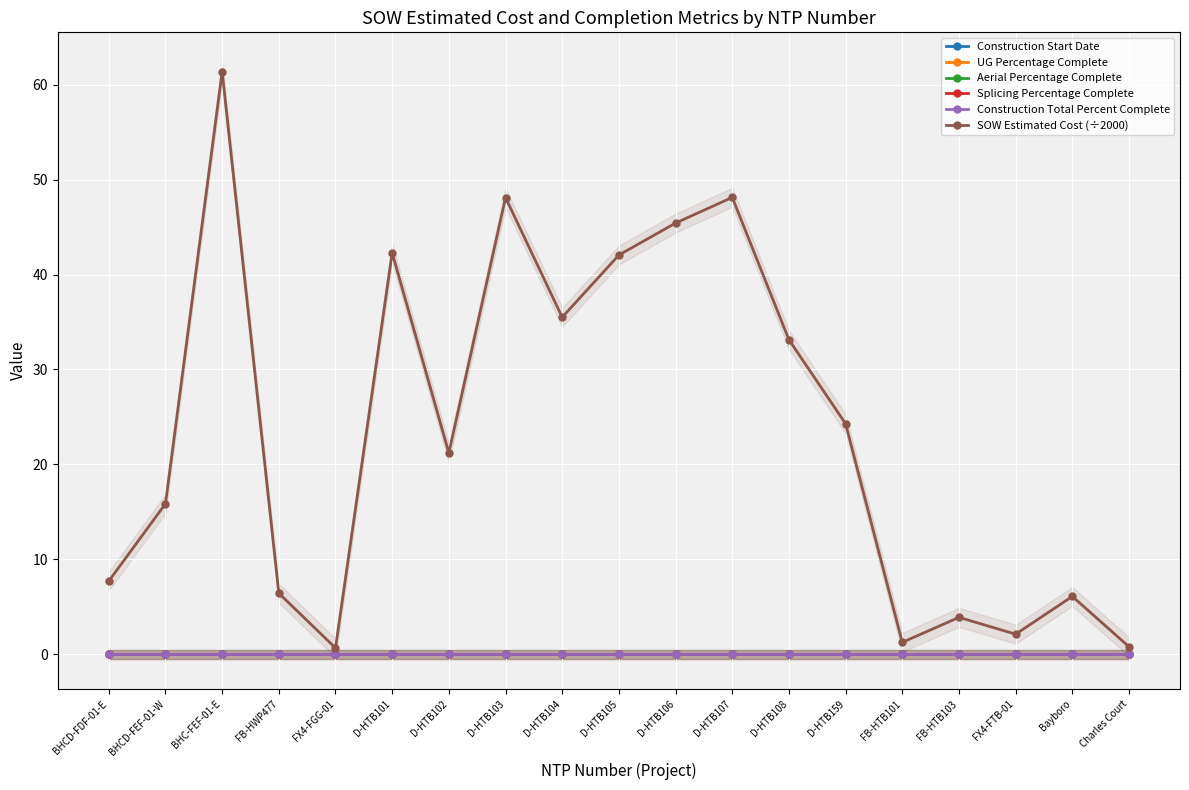

Reading left to right, extract all data points from this chart.

Construction Start Date: BHCD-FDF-01-E=0.0	BHCD-FEF-01-W=0.0	BHC-FEF-01-E=0.0	FB-HWP477=0.0	FX4-FGG-01=0.0	D-HTB101=0.0	D-HTB102=0.0	D-HTB103=0.0	D-HTB104=0.0	D-HTB105=0.0	D-HTB106=0.0	D-HTB107=0.0	D-HTB108=0.0	D-HTB159=0.0	FB-HTB101=0.0	FB-HTB103=0.0	FX4-FTB-01=0.0	Bayboro=0.0	Charles Court=0.0
UG Percentage Complete: BHCD-FDF-01-E=0.0	BHCD-FEF-01-W=0.0	BHC-FEF-01-E=0.0	FB-HWP477=0.0	FX4-FGG-01=0.0	D-HTB101=0.0	D-HTB102=0.0	D-HTB103=0.0	D-HTB104=0.0	D-HTB105=0.0	D-HTB106=0.0	D-HTB107=0.0	D-HTB108=0.0	D-HTB159=0.0	FB-HTB101=0.0	FB-HTB103=0.0	FX4-FTB-01=0.0	Bayboro=0.0	Charles Court=0.0
Aerial Percentage Complete: BHCD-FDF-01-E=0.0	BHCD-FEF-01-W=0.0	BHC-FEF-01-E=0.0	FB-HWP477=0.0	FX4-FGG-01=0.0	D-HTB101=0.0	D-HTB102=0.0	D-HTB103=0.0	D-HTB104=0.0	D-HTB105=0.0	D-HTB106=0.0	D-HTB107=0.0	D-HTB108=0.0	D-HTB159=0.0	FB-HTB101=0.0	FB-HTB103=0.0	FX4-FTB-01=0.0	Bayboro=0.0	Charles Court=0.0
Splicing Percentage Complete: BHCD-FDF-01-E=0.0	BHCD-FEF-01-W=0.0	BHC-FEF-01-E=0.0	FB-HWP477=0.0	FX4-FGG-01=0.0	D-HTB101=0.0	D-HTB102=0.0	D-HTB103=0.0	D-HTB104=0.0	D-HTB105=0.0	D-HTB106=0.0	D-HTB107=0.0	D-HTB108=0.0	D-HTB159=0.0	FB-HTB101=0.0	FB-HTB103=0.0	FX4-FTB-01=0.0	Bayboro=0.0	Charles Court=0.0
Construction Total Percent Complete: BHCD-FDF-01-E=0.0	BHCD-FEF-01-W=0.0	BHC-FEF-01-E=0.0	FB-HWP477=0.0	FX4-FGG-01=0.0	D-HTB101=0.0	D-HTB102=0.0	D-HTB103=0.0	D-HTB104=0.0	D-HTB105=0.0	D-HTB106=0.0	D-HTB107=0.0	D-HTB108=0.0	D-HTB159=0.0	FB-HTB101=0.0	FB-HTB103=0.0	FX4-FTB-01=0.0	Bayboro=0.0	Charles Court=0.0
SOW Estimated Cost (÷2000): BHCD-FDF-01-E=7.7	BHCD-FEF-01-W=15.9	BHC-FEF-01-E=61.4	FB-HWP477=6.4	FX4-FGG-01=0.7	D-HTB101=42.3	D-HTB102=21.2	D-HTB103=48.1	D-HTB104=35.5	D-HTB105=42.1	D-HTB106=45.4	D-HTB107=48.1	D-HTB108=33.1	D-HTB159=24.3	FB-HTB101=1.3	FB-HTB103=3.9	FX4-FTB-01=2.1	Bayboro=6.1	Charles Court=0.8